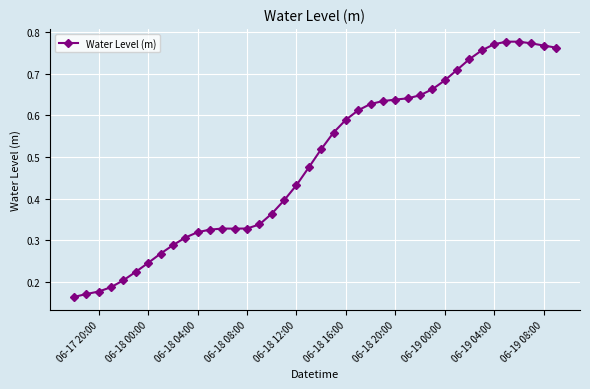

What is the sum of all values?

19.5